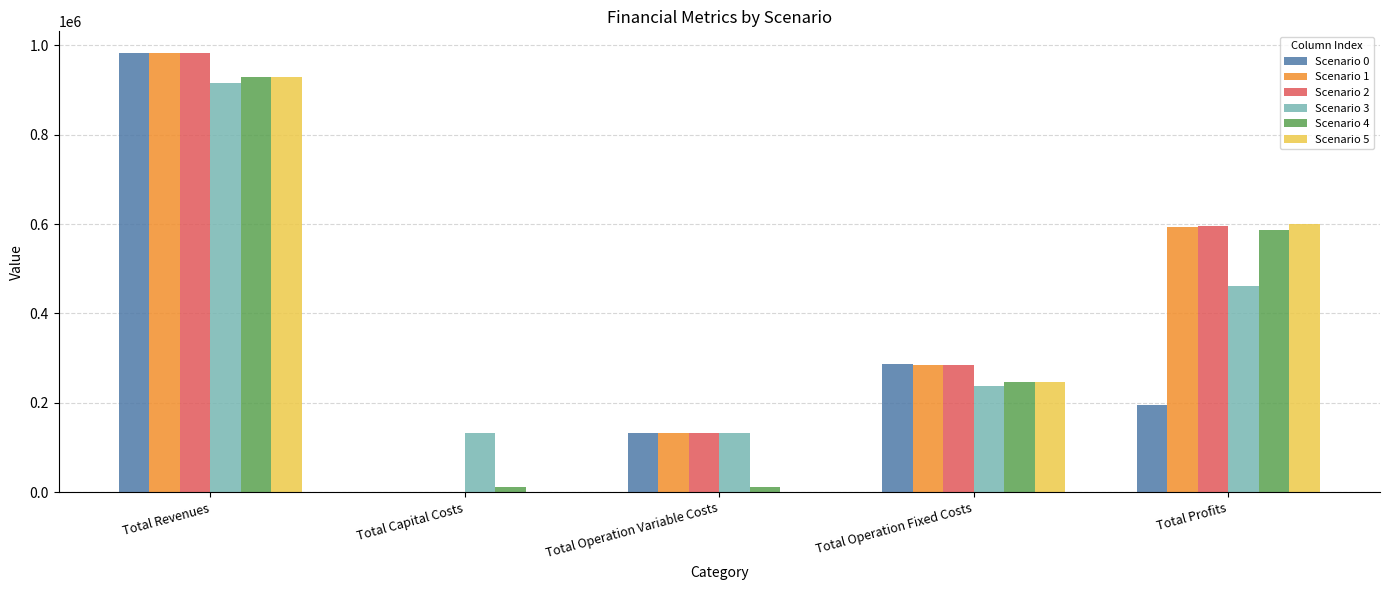

What is the difference between the Scenario 3 values at Total Operation Fixed Costs and Total Operation Variable Costs?

104535.3